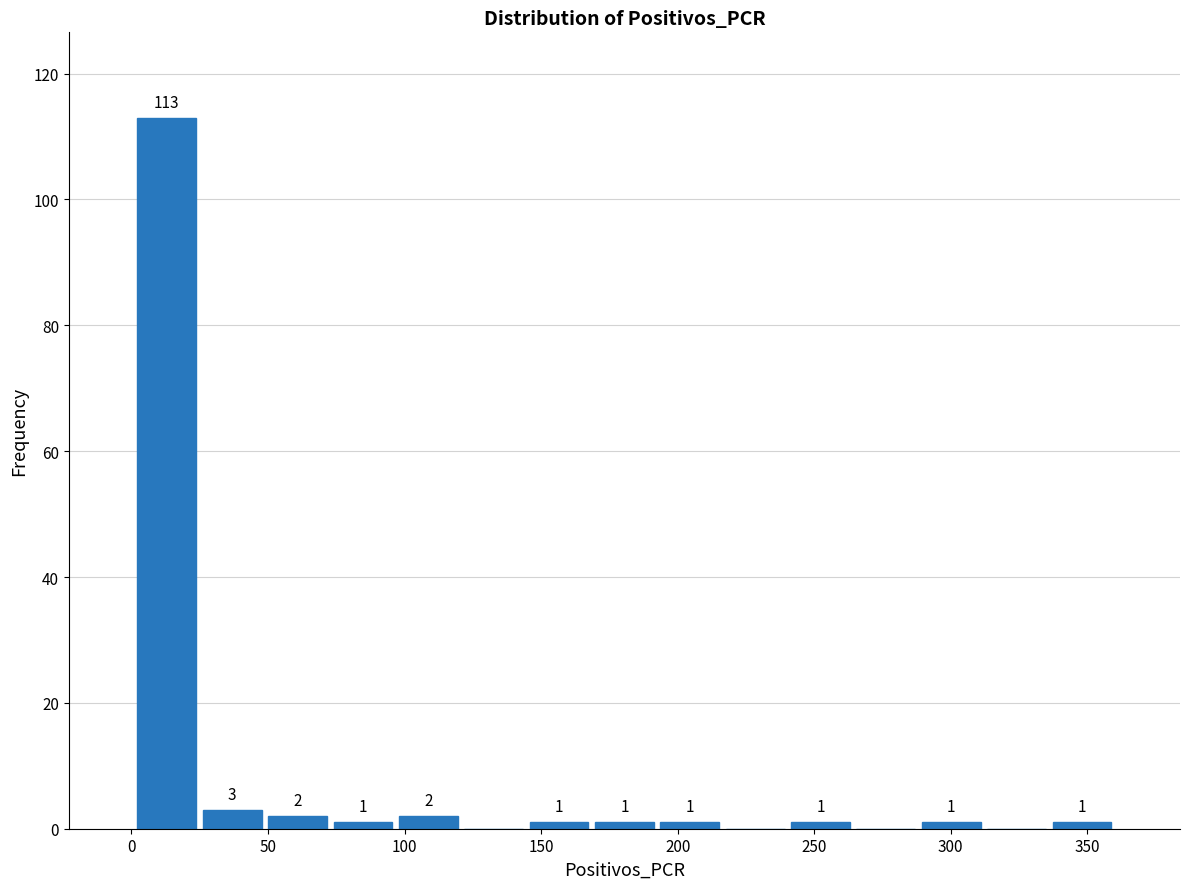

Over which range of the x-axis is the bar tallest?

0 to 25